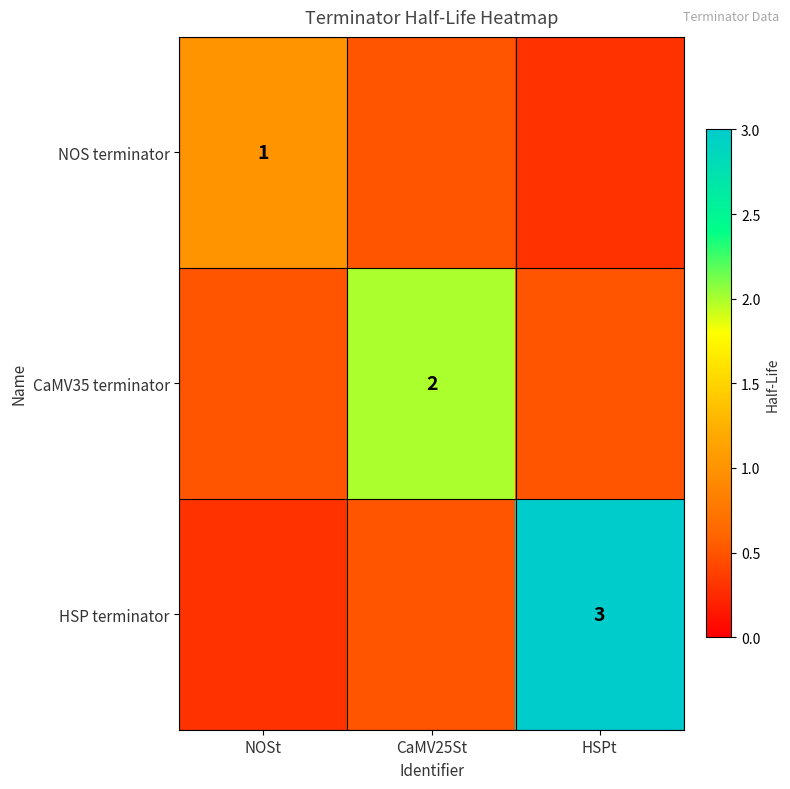

The value of HSP terminator at HSPt is 3.0. True or false?

True